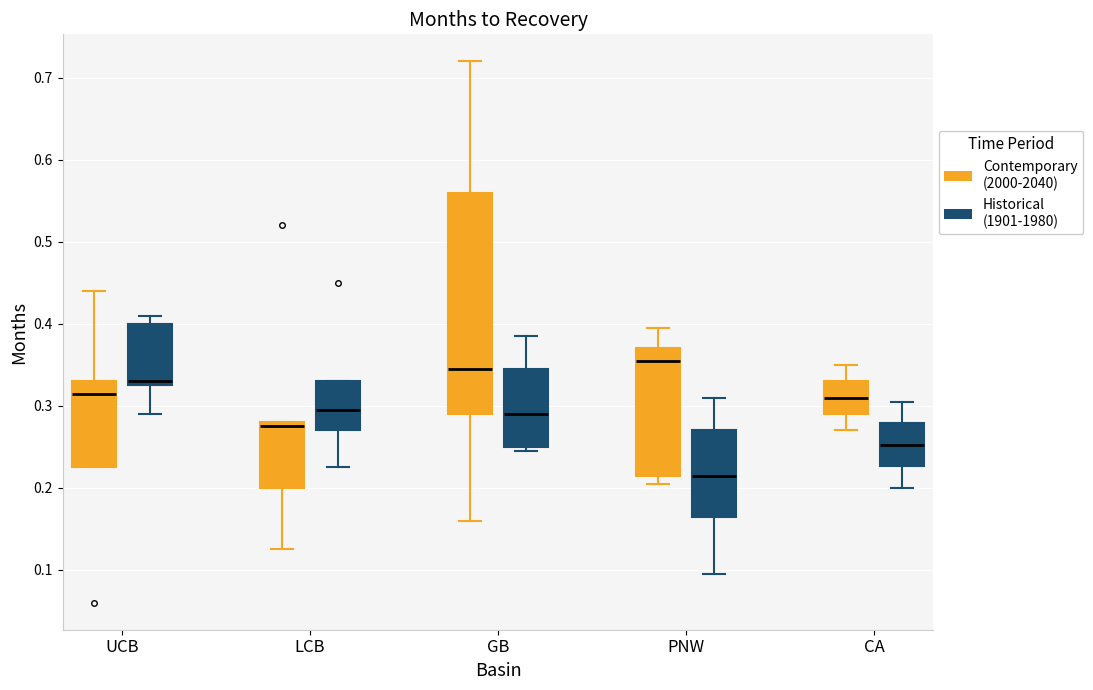

Where is the upper edge of the box for CA (Contemporary (2000-2040)) on the y-axis? The values are not printed on the chart, so give them approximately, as read against the axis.

0.33